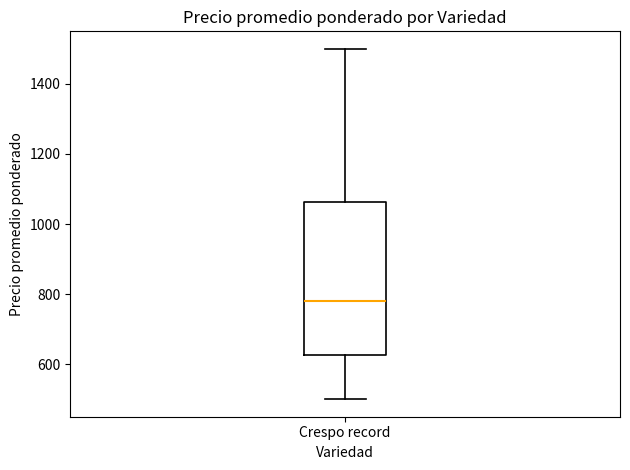

Where is the upper edge of the box for Crespo record on the y-axis? The values are not printed on the chart, so give them approximately, as read against the axis.

1060